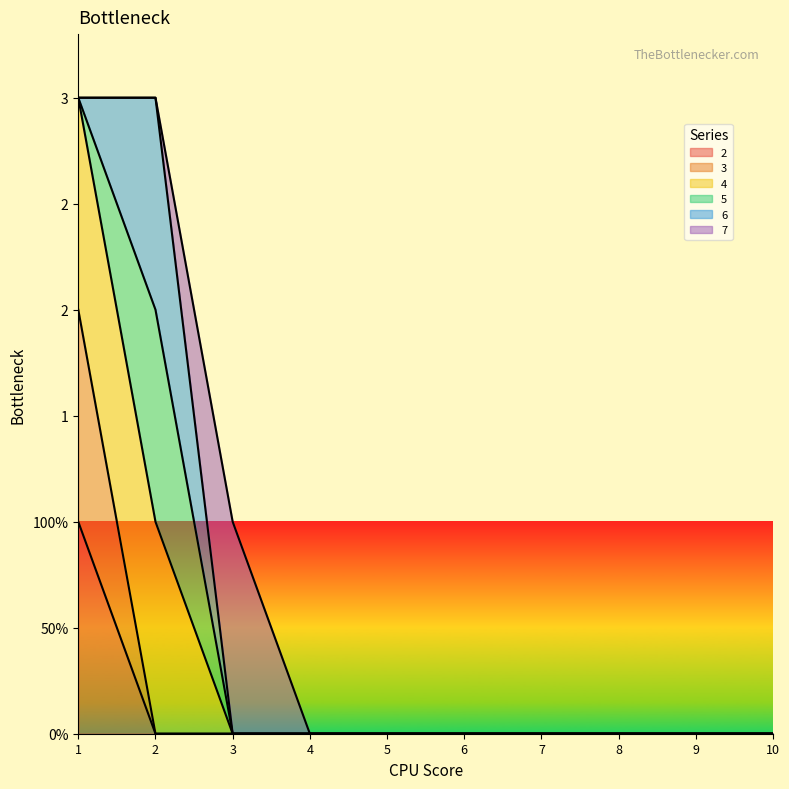

What is the sum of all 4 values?

6